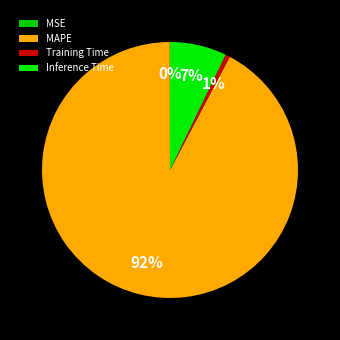

How many slices are in this pie chart?

4